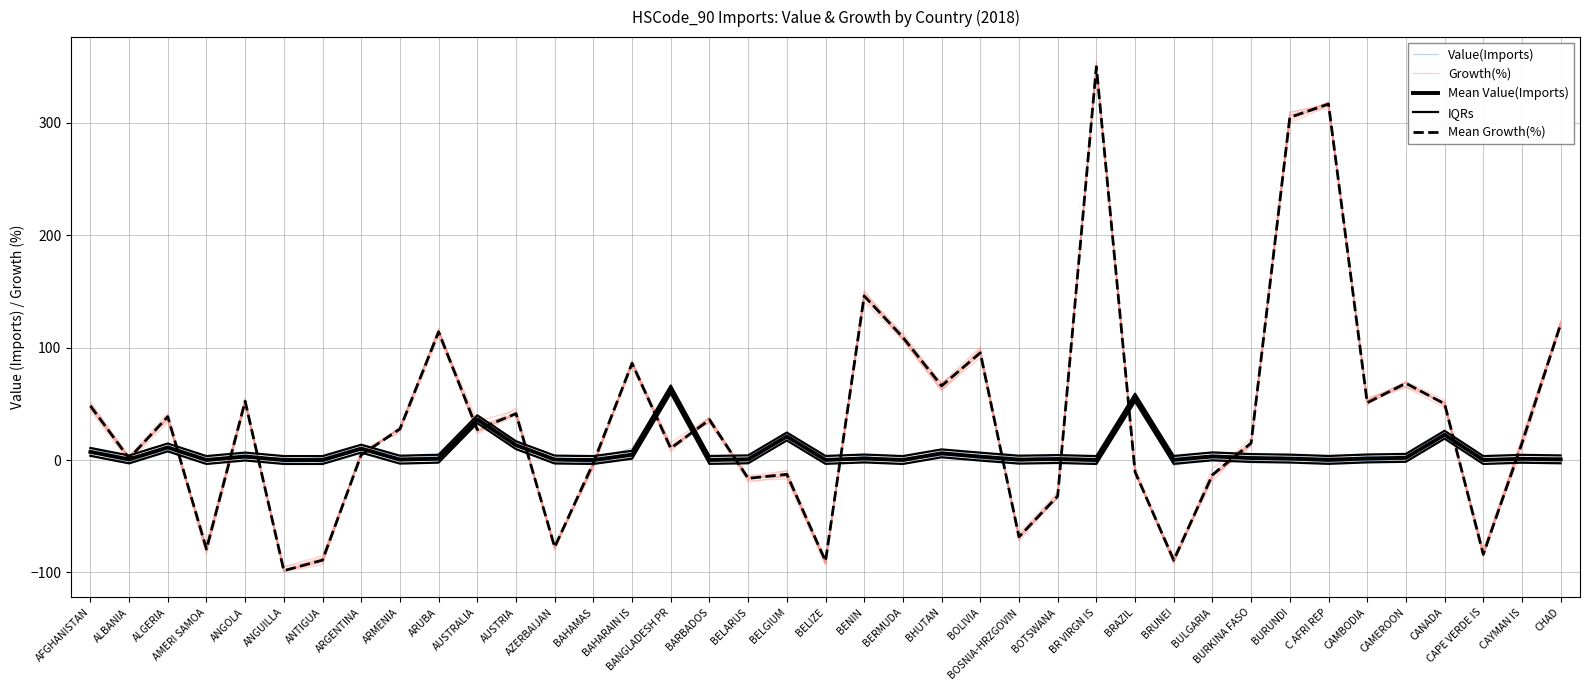

Is it true that Mean Growth(%) equals -39.4 at AZERBAIJAN?

False